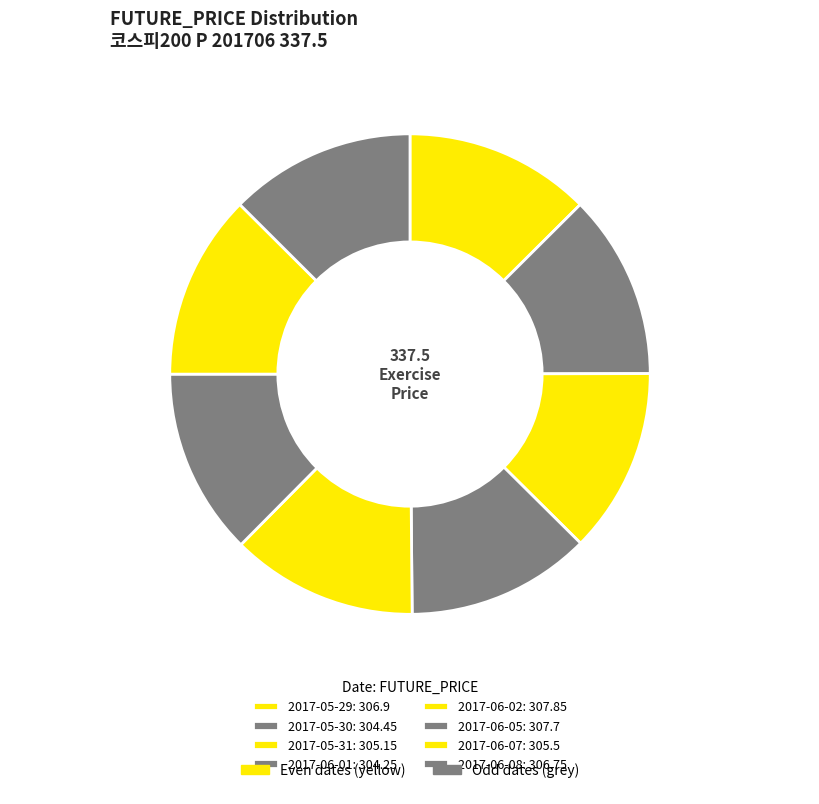

What is the change in value from 2017-05-30 to 2017-06-05?

+3.2